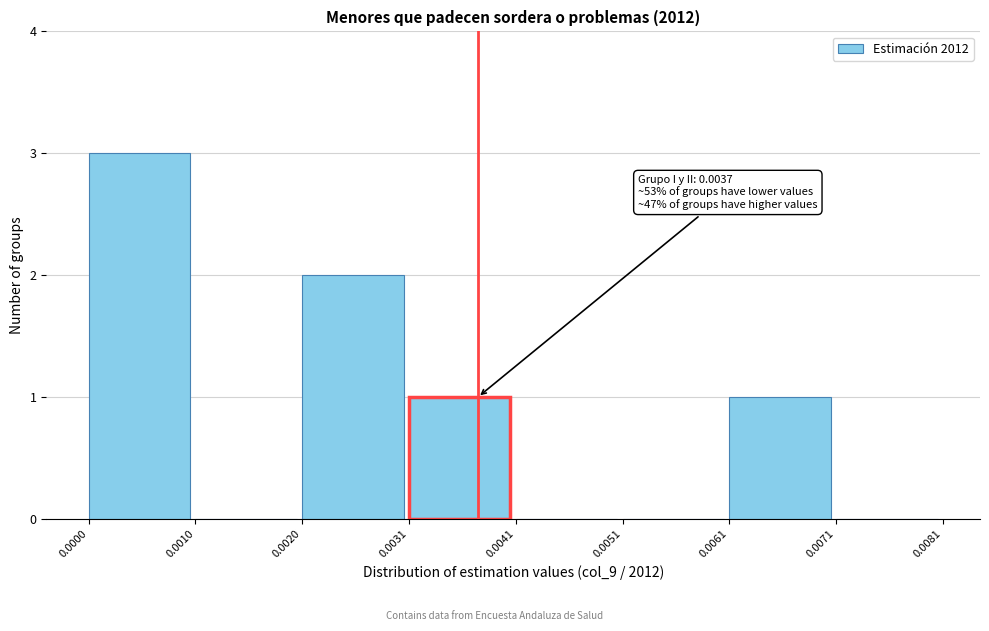

Over which range of the x-axis is the bar tallest?

0.0000 to 0.0010